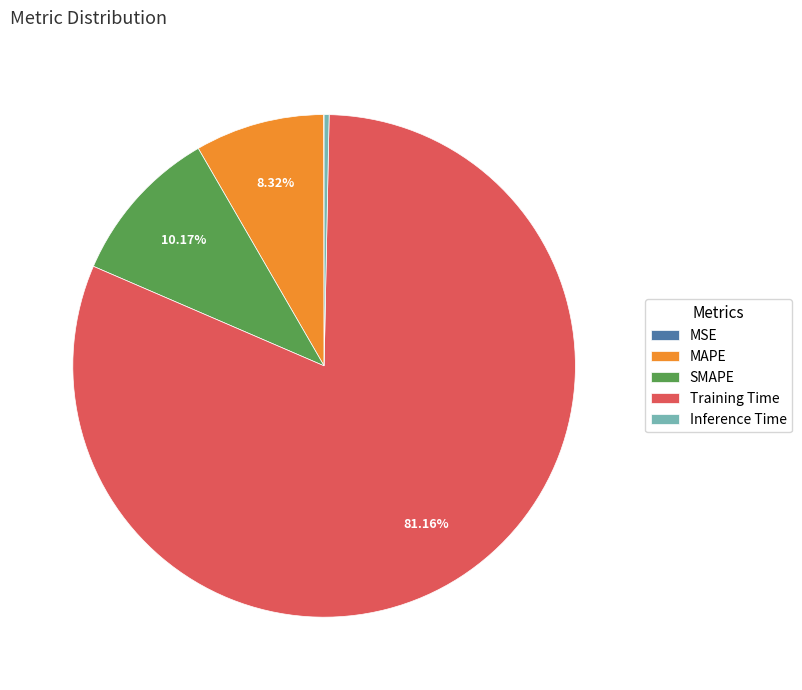

To the nearest percent, what is the difference between the SMAPE and Inference Time slice percentages?

10%